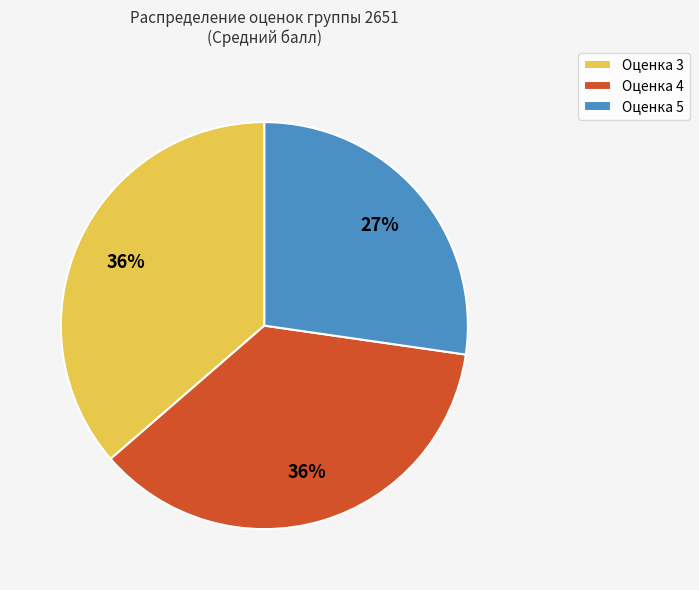

True or false: Оценка 4 accounts for 42% of the total.

False